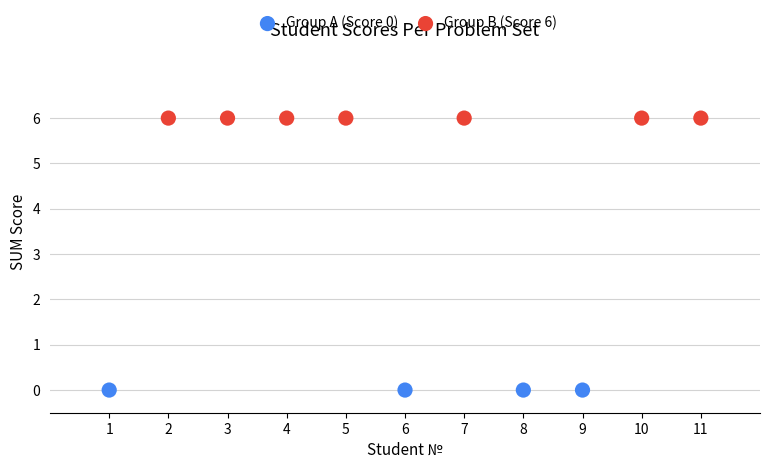

Which series reaches the maximum Y coordinate?

Group B (Score 6)